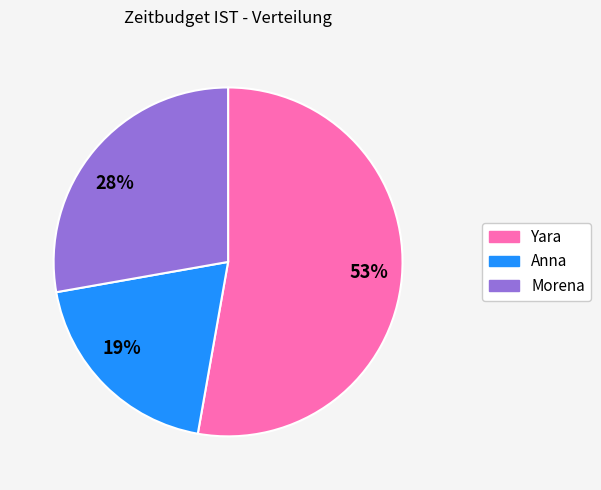

The 19% slice represents 19% of the pie. True or false?

True